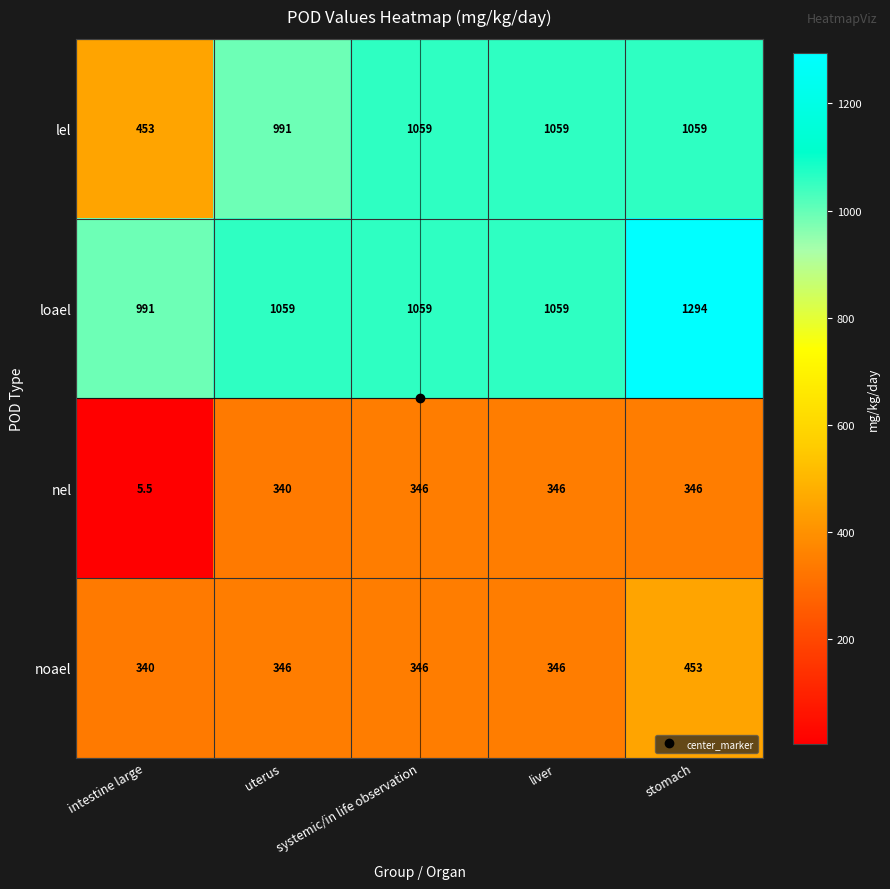

Is it true that noael equals 346.0 at systemic/in life observation?

True